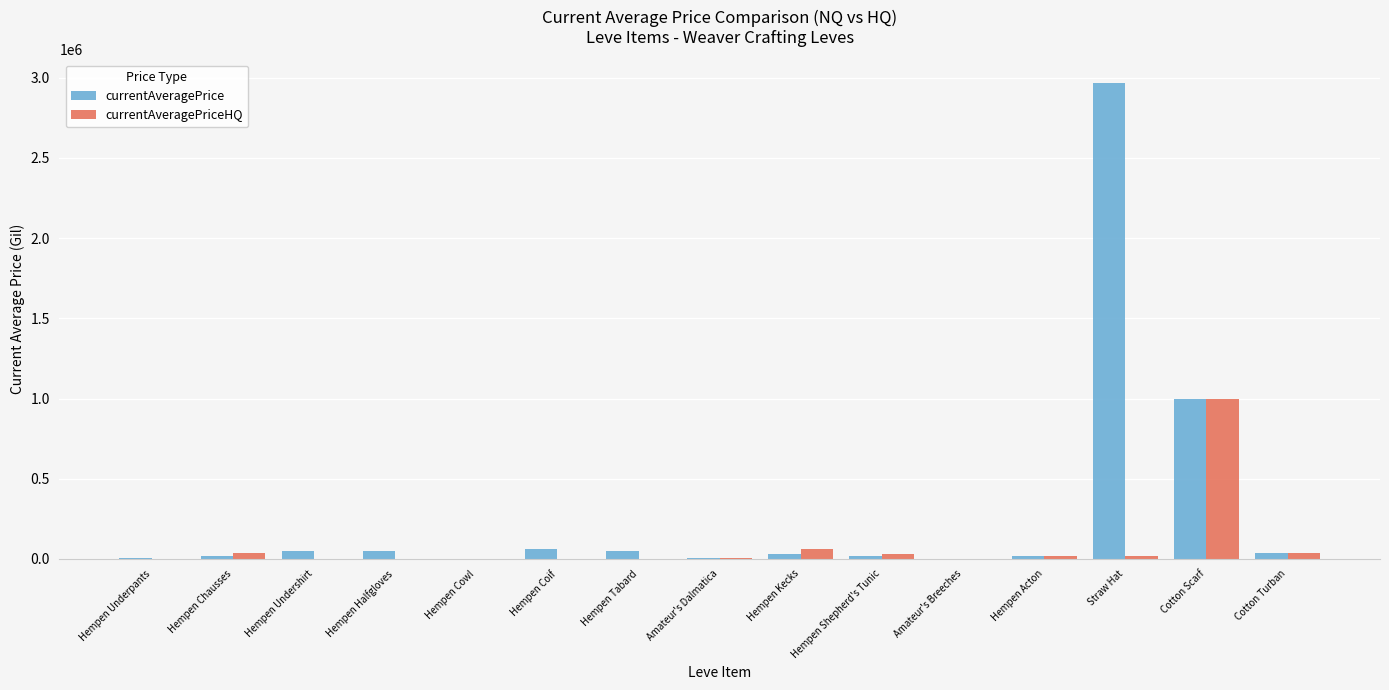

Between Hempen Cowl and Straw Hat, which series saw the biggest shift?

currentAveragePrice